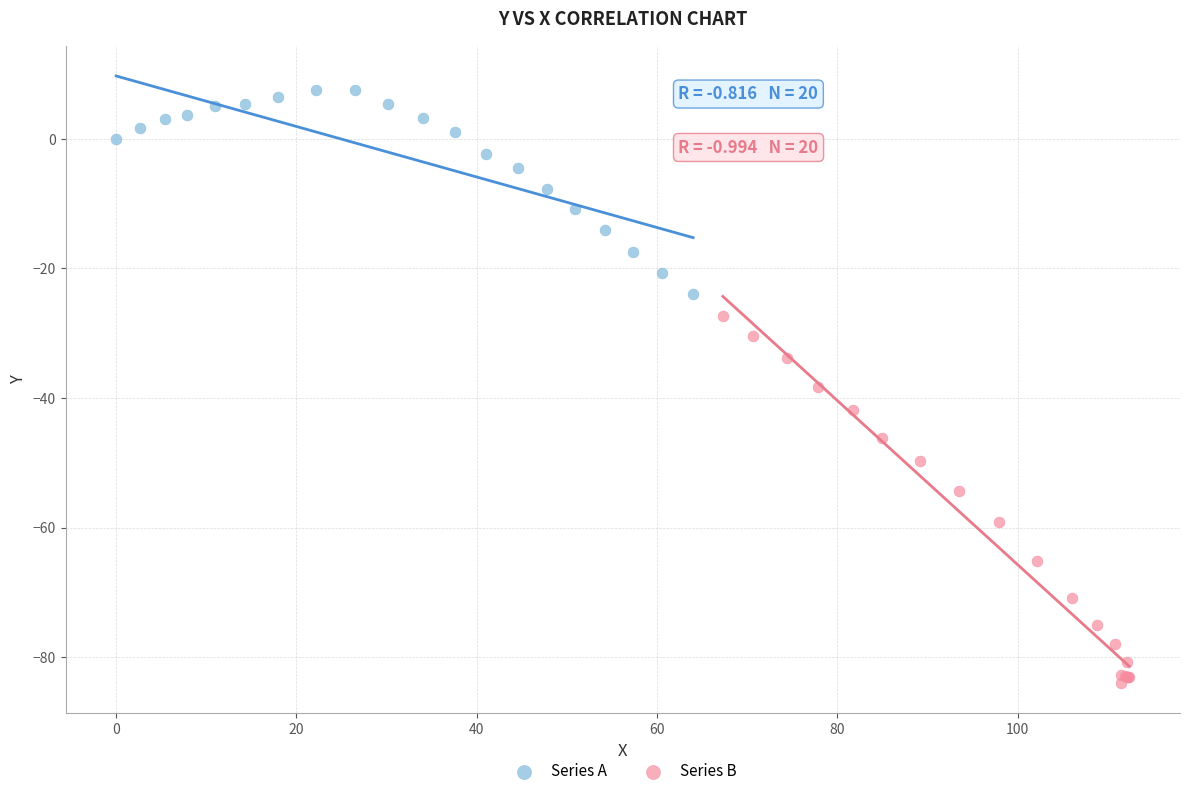

Which series contains the highest Y value?

Series A